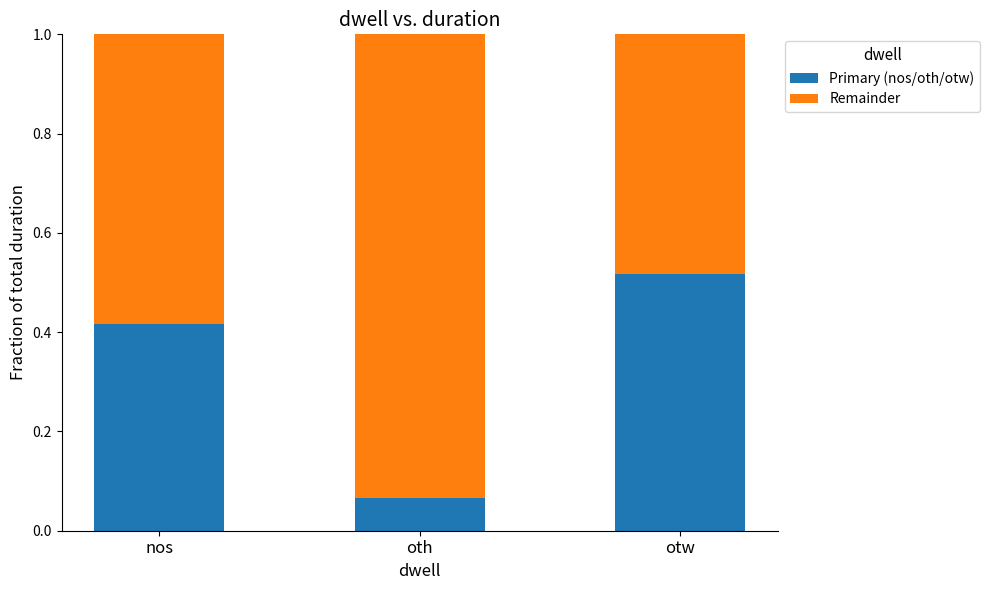

Which category has the highest value in the Primary (nos/oth/otw) series?

otw